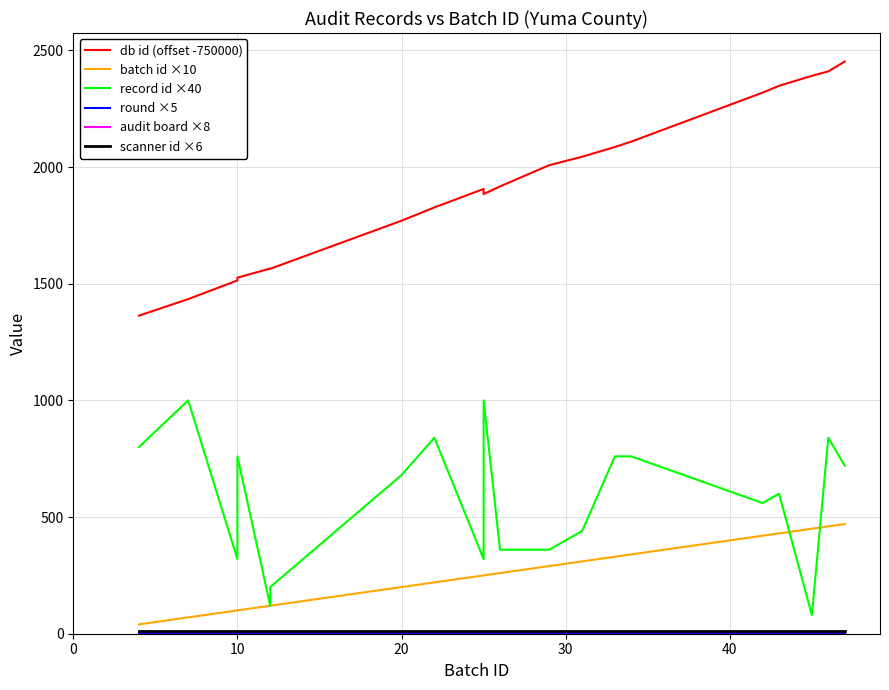

Is this an area chart (filled region under the line)?

No